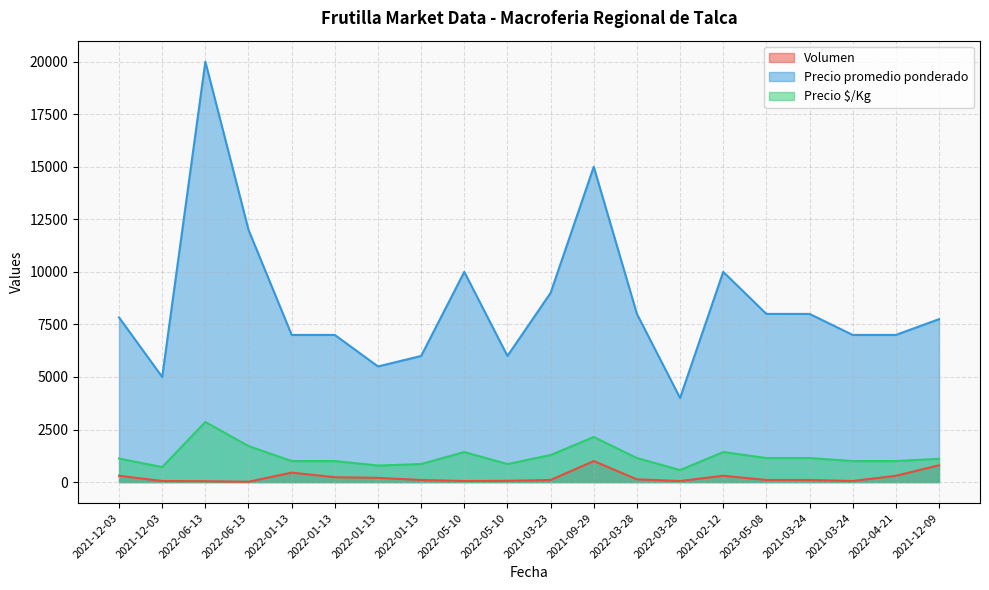

How many lines are shown in the chart?

3